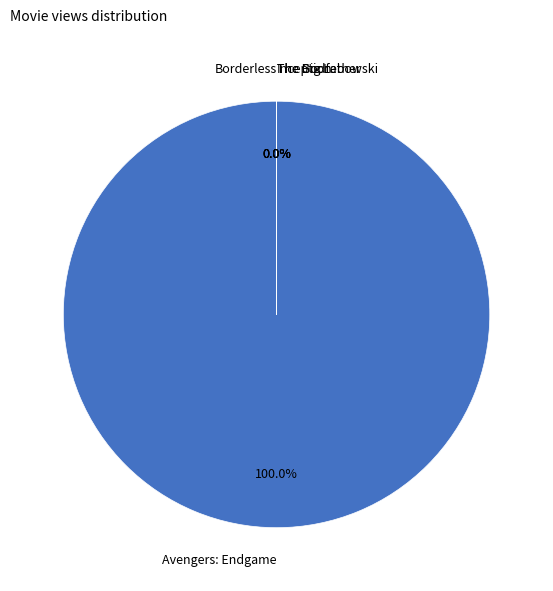

Rank the categories by value from lowest to highest.

The Big Lebowski, Borderless, Inception, The Godfather, Avengers: Endgame